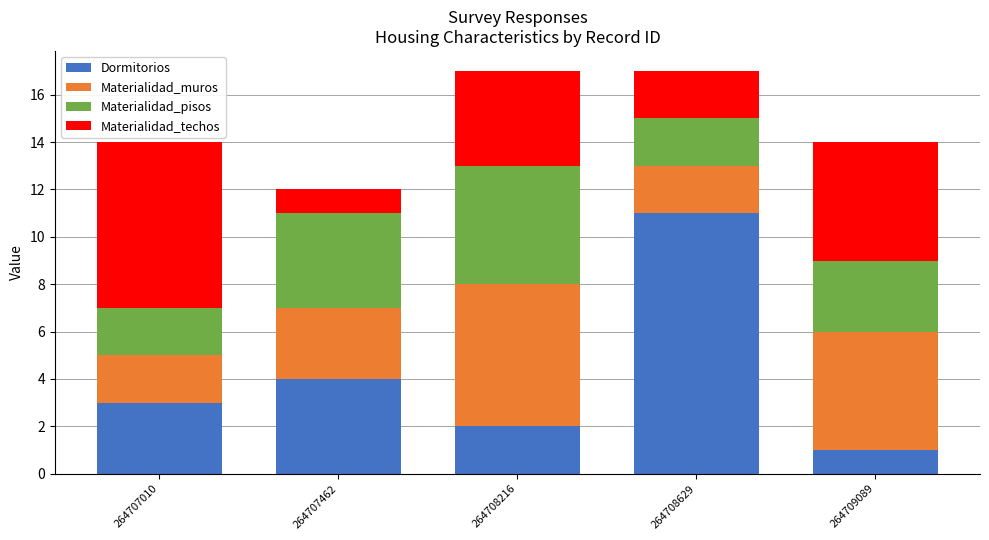

What is the sum of the Dormitorios values at 264709089 and 264708629?

12